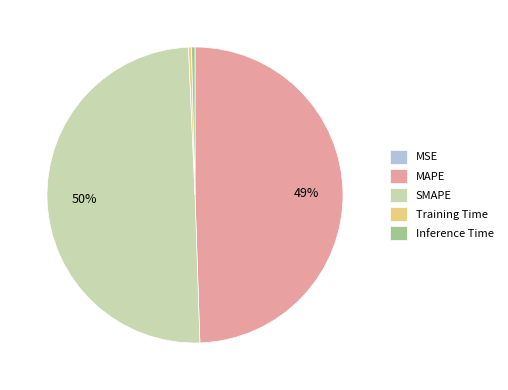

Combined, do Training Time and Inference Time account for over 50%?

No